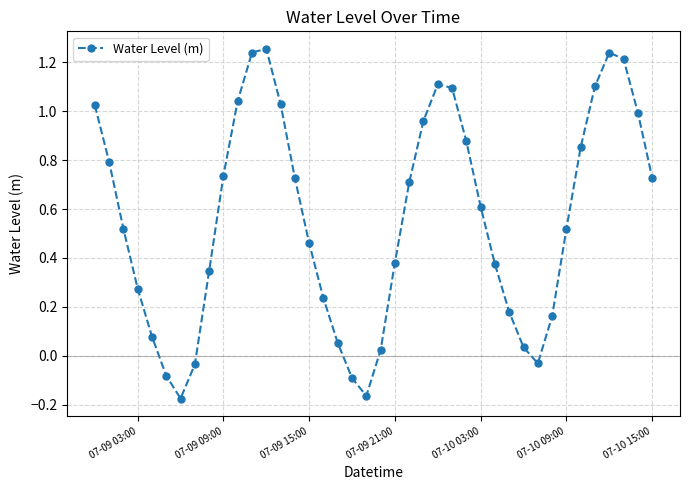

Count the number of values greater than 0.

34